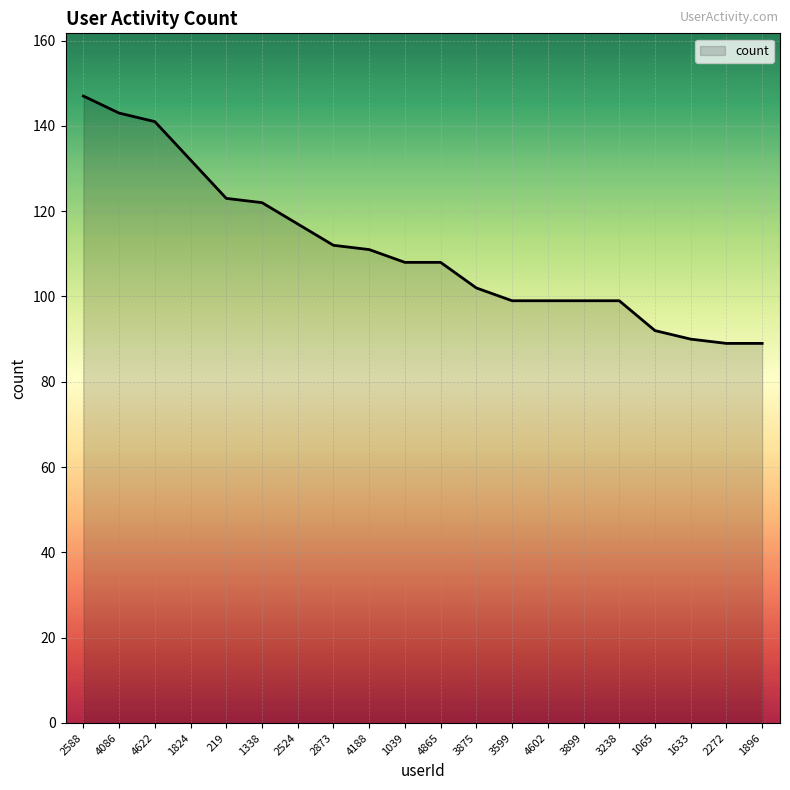

Reading right to left, list all the values displayed in this chart.

1896=89	2272=89	1633=90	1065=92	3238=99	3899=99	4602=99	3599=99	3875=102	4865=108	1039=108	4188=111	2873=112	2524=117	1338=122	219=123	1824=132	4622=141	4086=143	2588=147